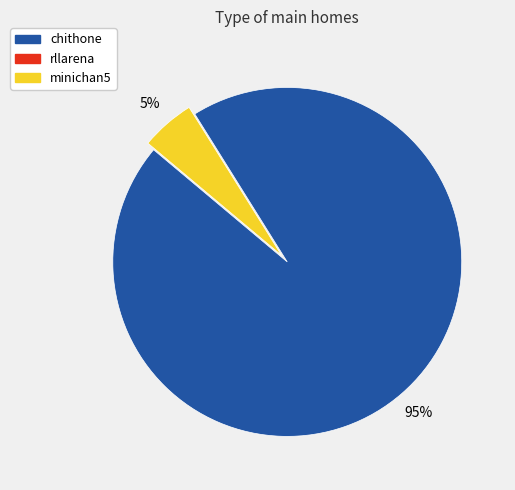

Is there a majority slice in this chart?

Yes